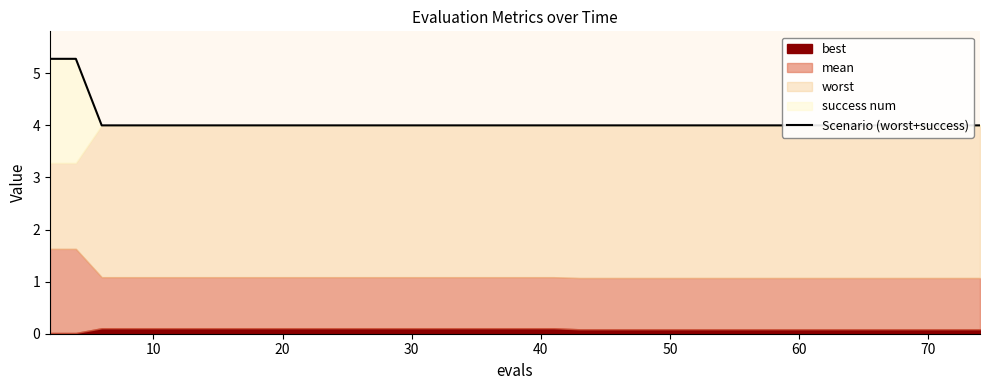

Reading left to right, what are all the values shown in this chart?

5.3	5.3	4.0	4.0	4.0	4.0	4.0	4.0	4.0	4.0	4.0	4.0	4.0	4.0	4.0	4.0	4.0	4.0	4.0	4.0	4.0	4.0	4.0	4.0	4.0	4.0	4.0	4.0	4.0	4.0	4.0	4.0	4.0	4.0	4.0	4.0	4.0	4.0	4.0	4.0